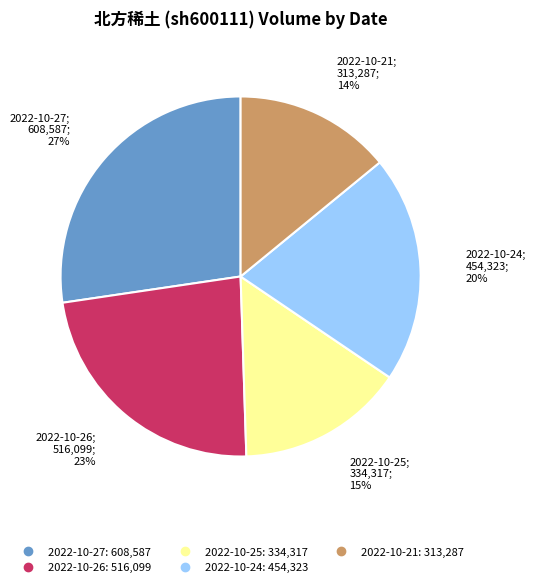

Which has a higher value, 2022-10-25 or 2022-10-24?

2022-10-24